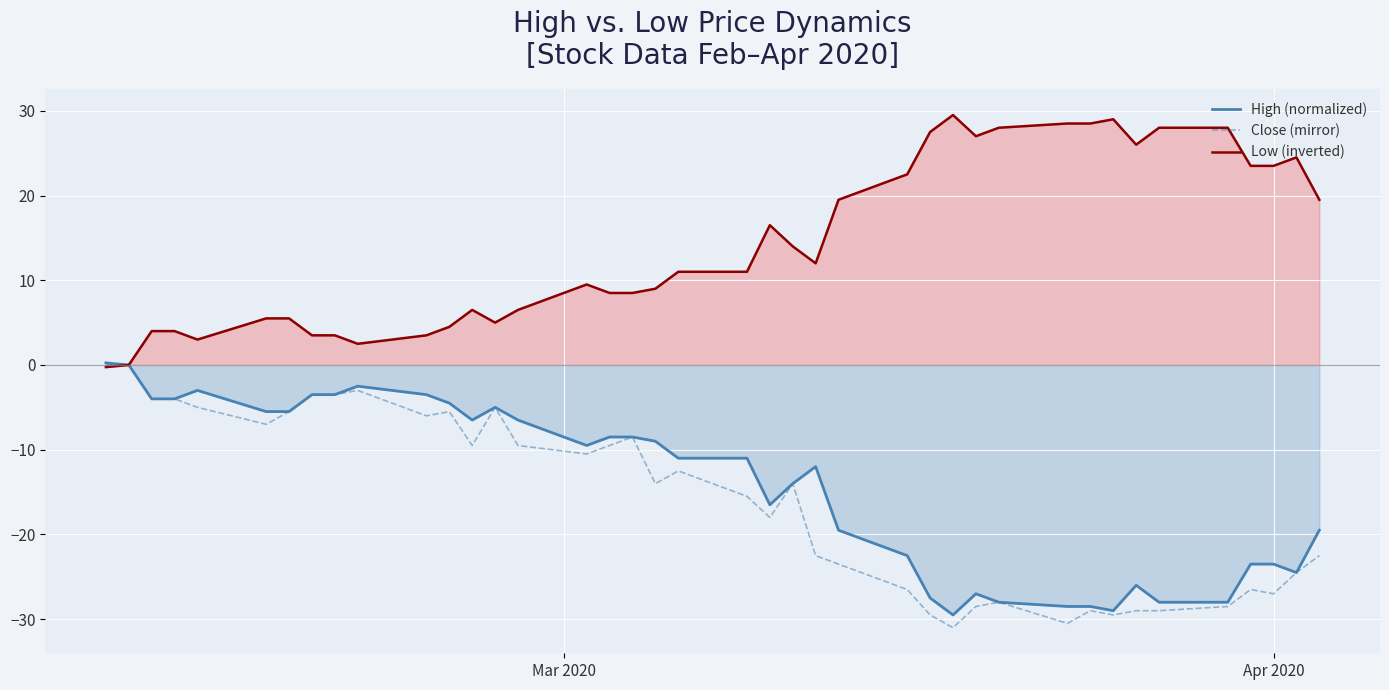

In Close (mirror), how many points are lower than both neighbors (excluding endpoints)?

10